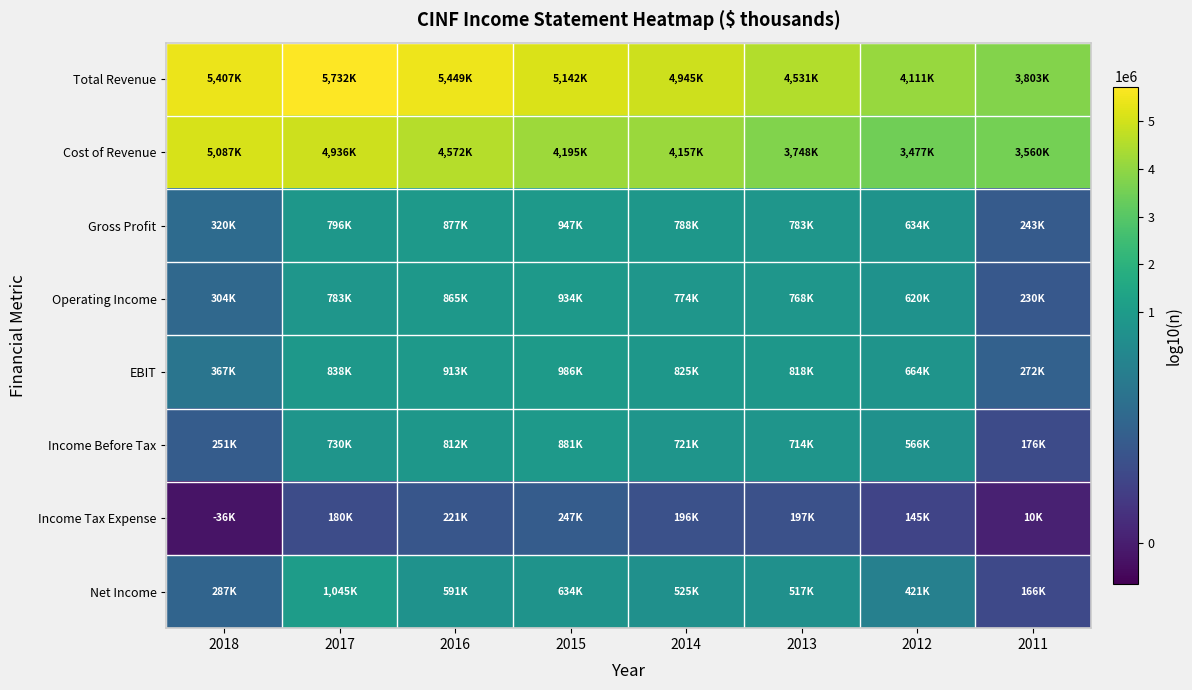

Which series has the largest range (max minus min)?

Total Revenue